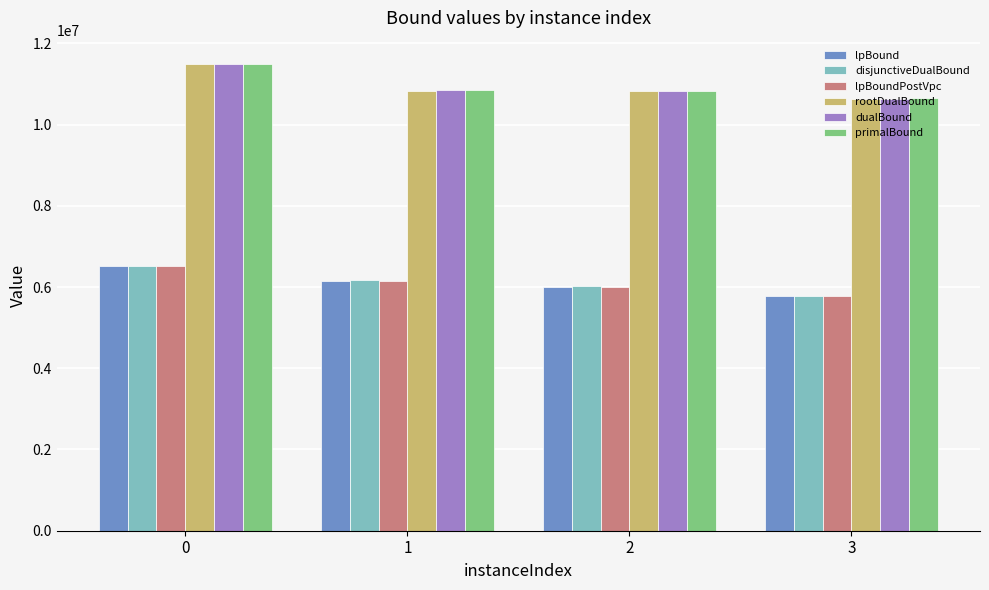

What is the value of the rootDualBound bar at the 4th from the left?

10634685.1